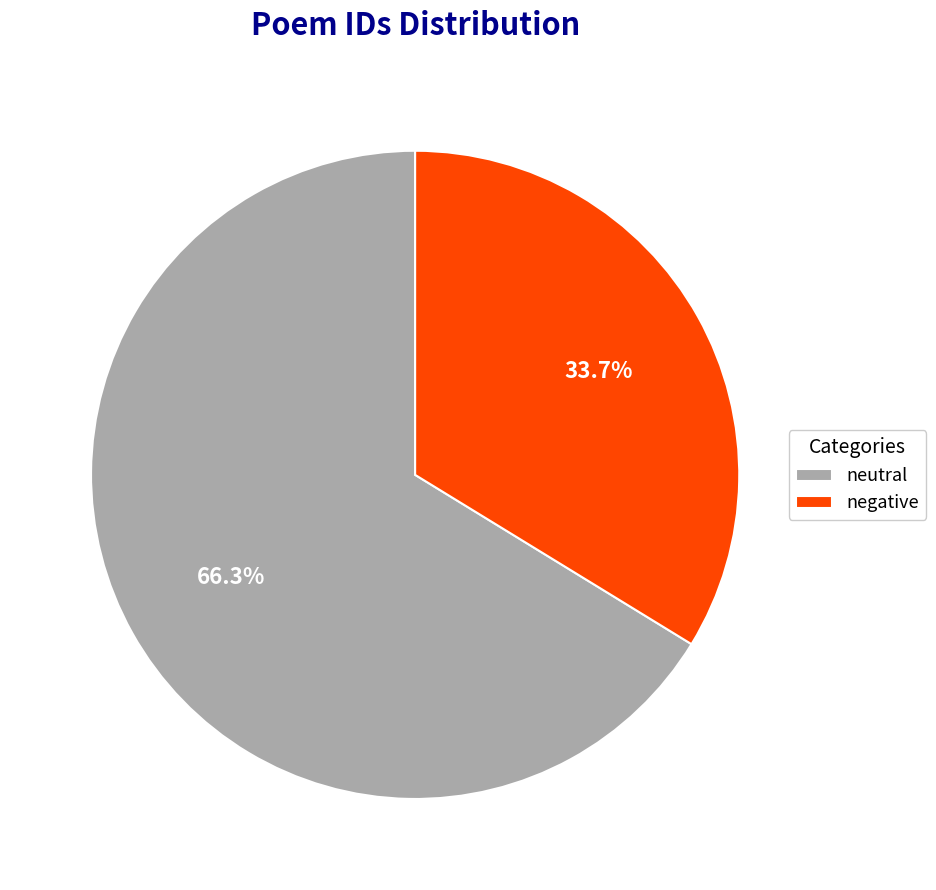

To the nearest percent, what is the average slice percentage?

50%